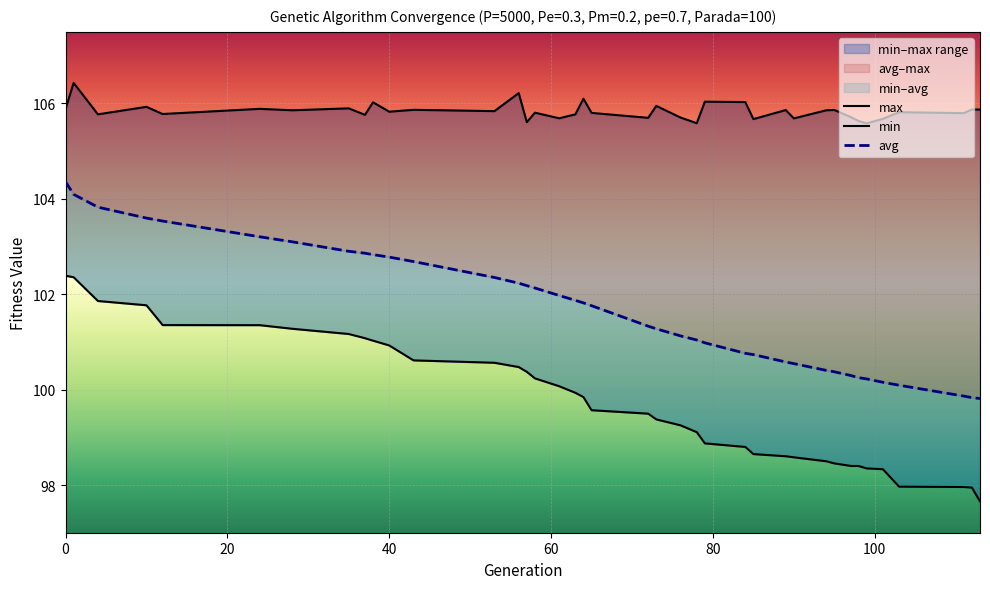

At which label does min reach its minimum?

113